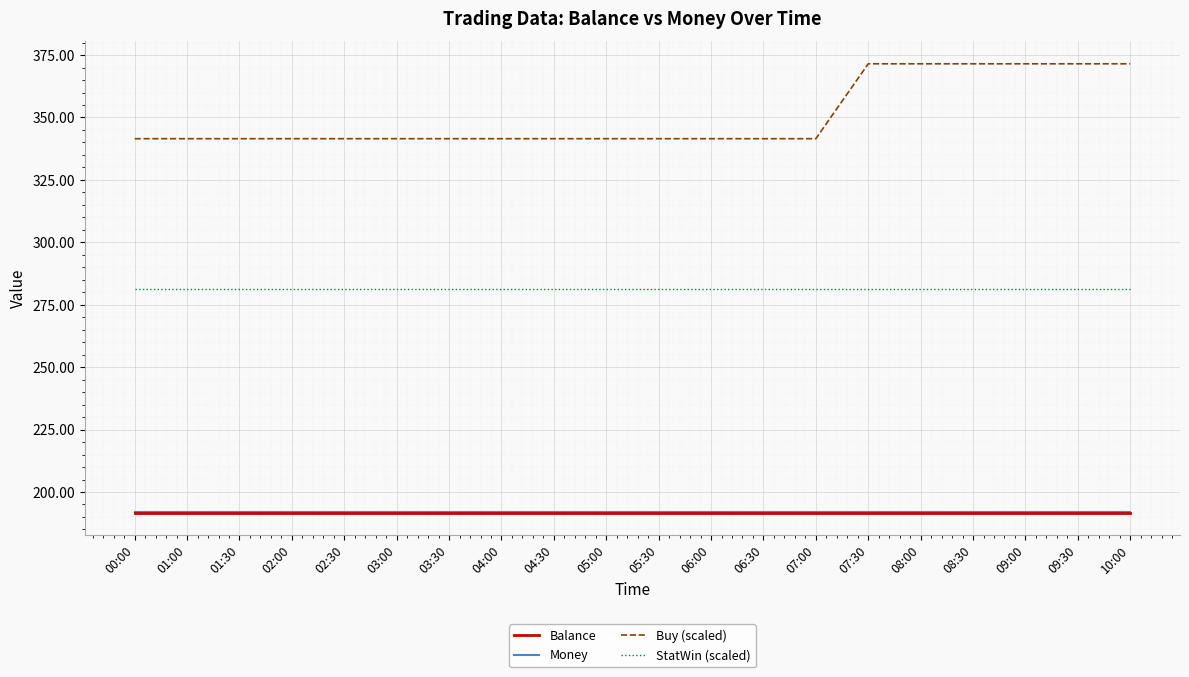

True or false: Money and StatWin (scaled) cross at least once.

False